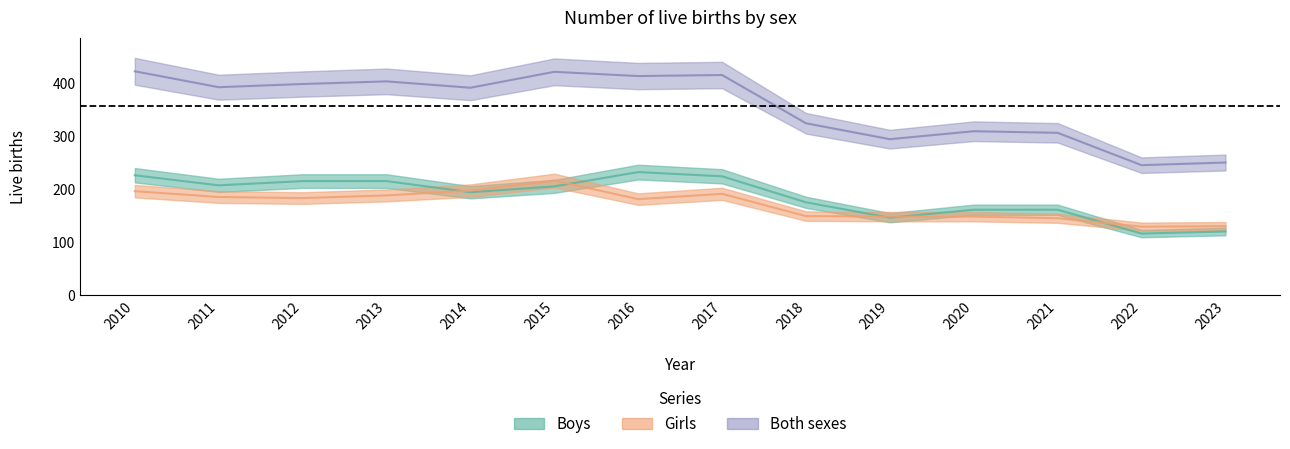

Reading left to right, transcribe all the data shown in this chart.

Boys: 226	207	215	215	194	205	232	224	175	146	161	161	116	120
Girls: 196	185	183	188	197	216	181	191	149	148	148	145	129	130
Both sexes: 422	392	398	403	391	421	413	415	324	294	309	306	245	250